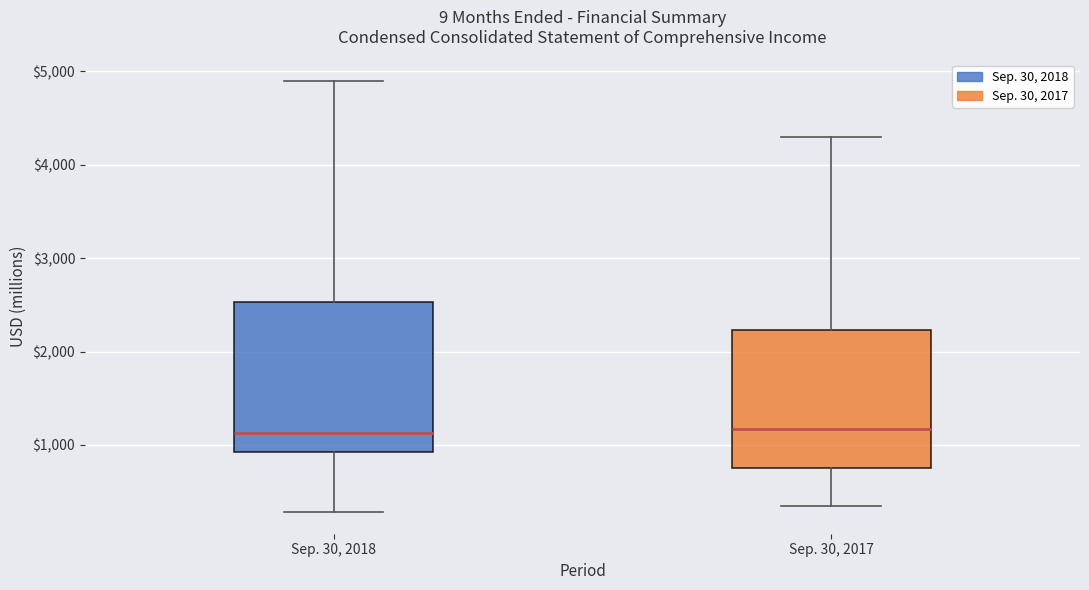

Reading left to right, read every box against the y-axis: the position of its median line, the range the box covers, and the ends of its whiskers. The values are not printed on the chart, so give them approximately, as read against the axis.

Sep. 30, 2018: median 1100, box 900 to 2500, whiskers 300 to 4900
Sep. 30, 2017: median 1200, box 800 to 2200, whiskers 400 to 4300